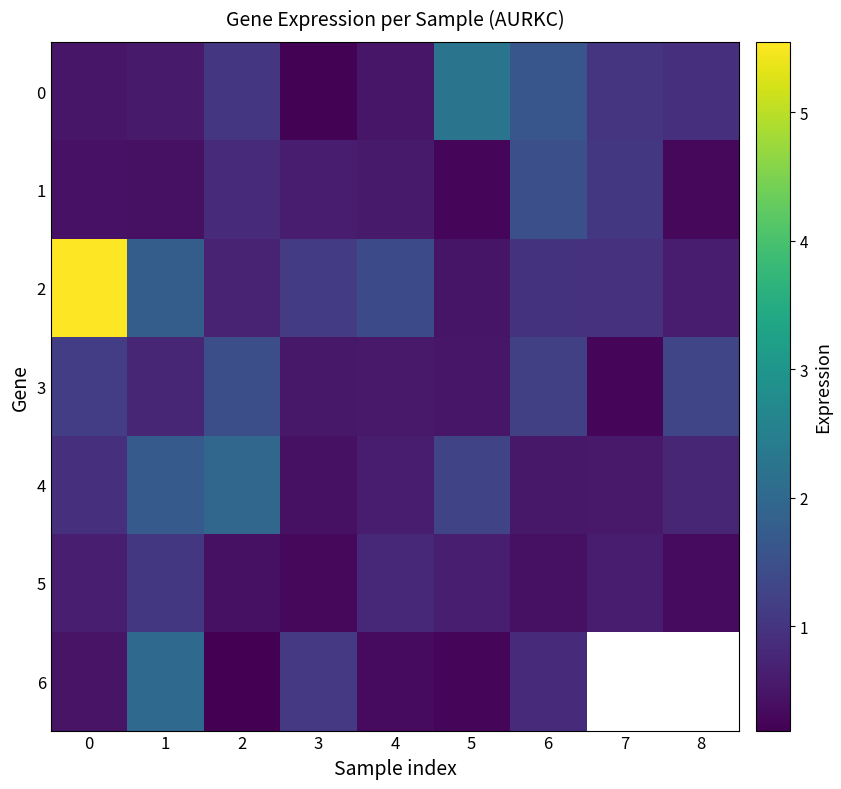

Between 8 and 7, which is larger?

7